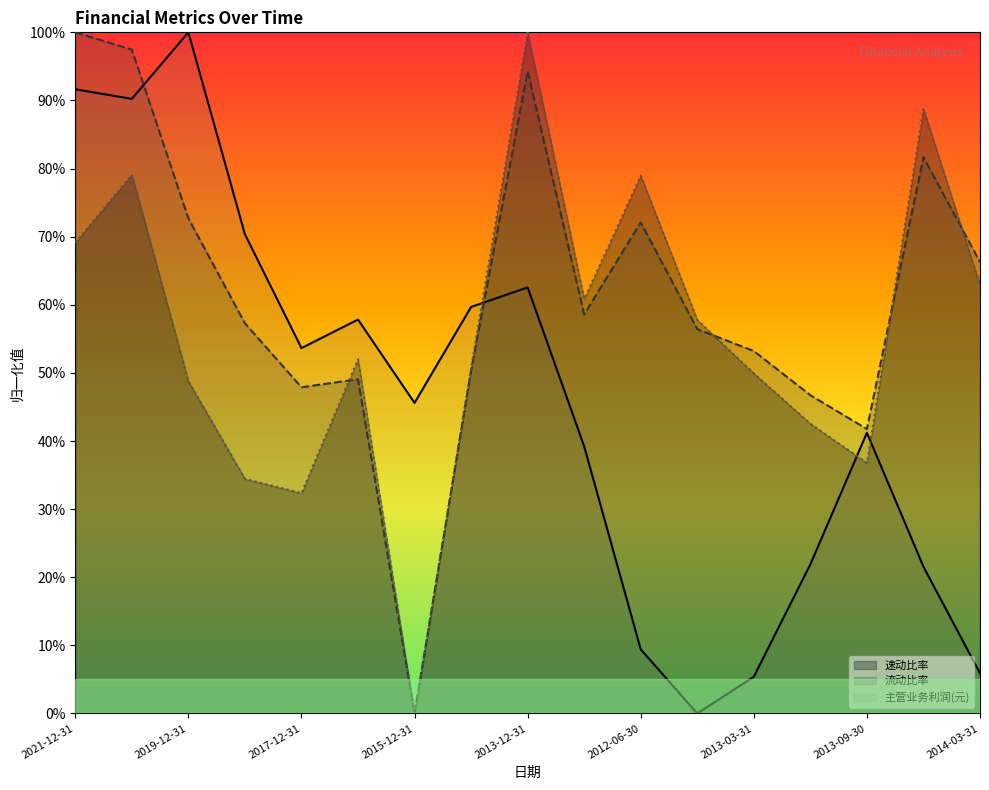

True or false: 速动比率 has more than 2 interior local peaks.

True